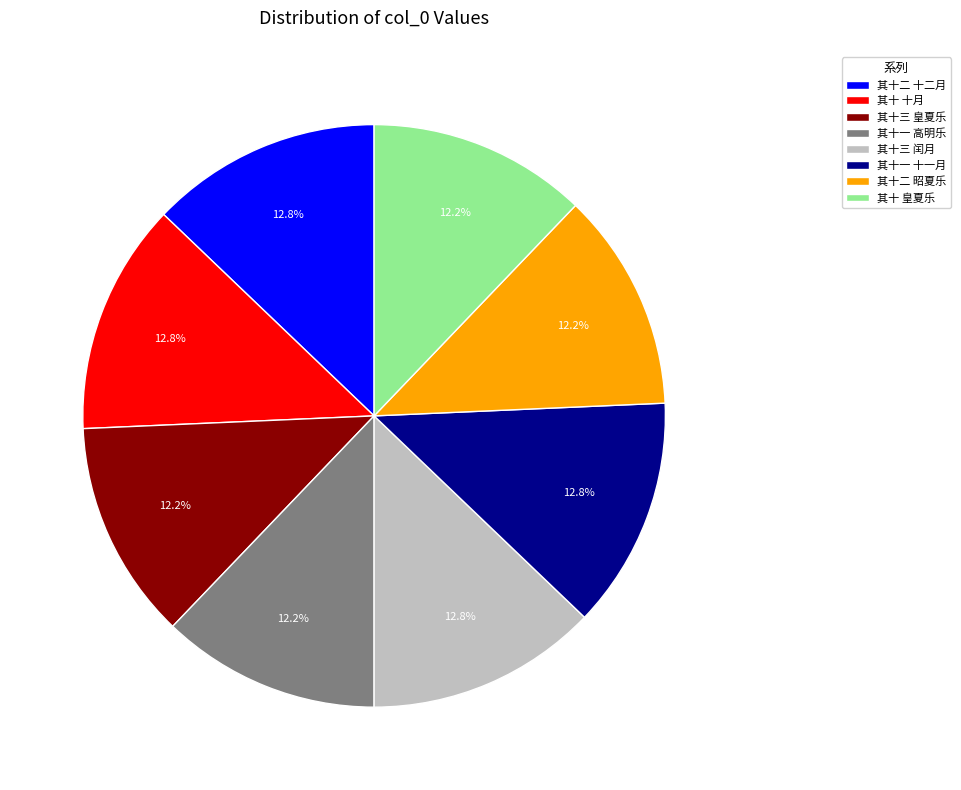

Is the sum of 其十三 皇夏乐 and 其十二 昭夏乐 greater than half?

No